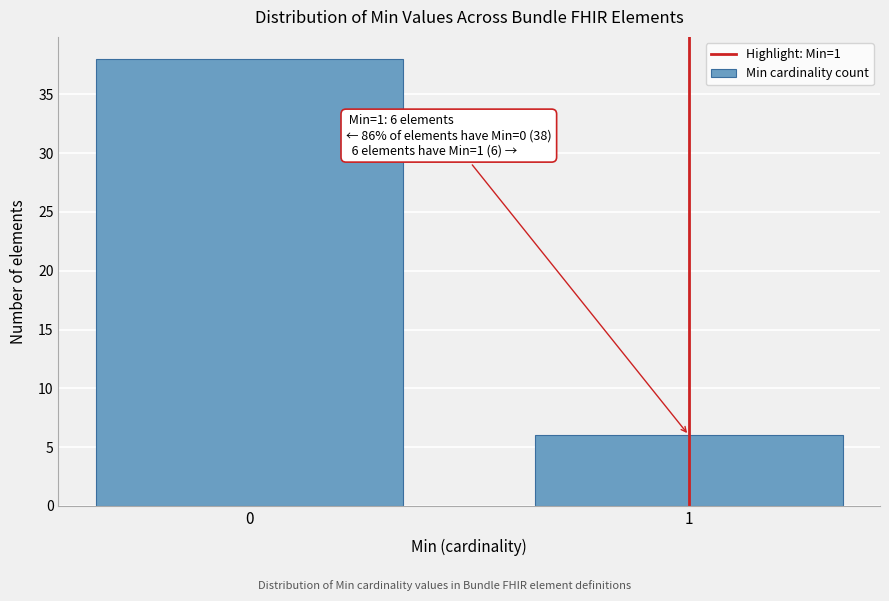

Reading right to left, transcribe all the data shown in this chart.

1=6	0=38